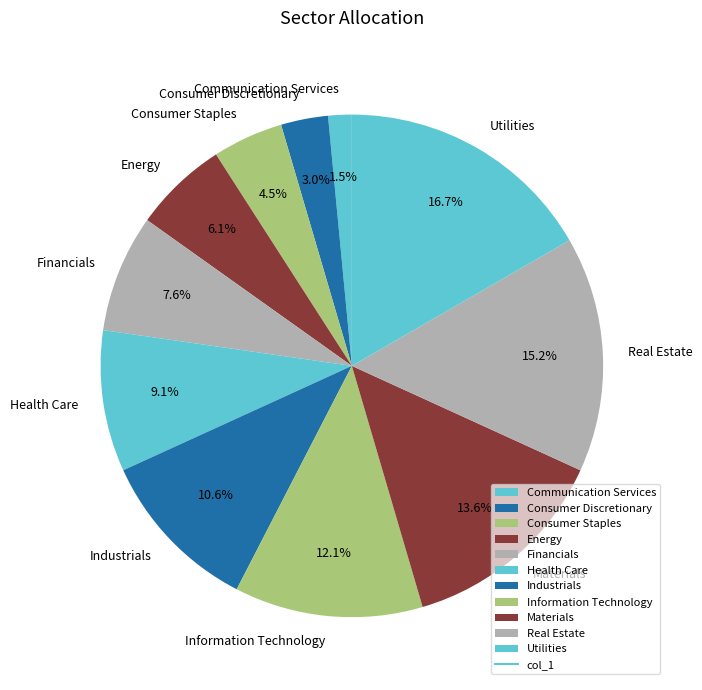

Is Communication Services the majority of the pie?

No